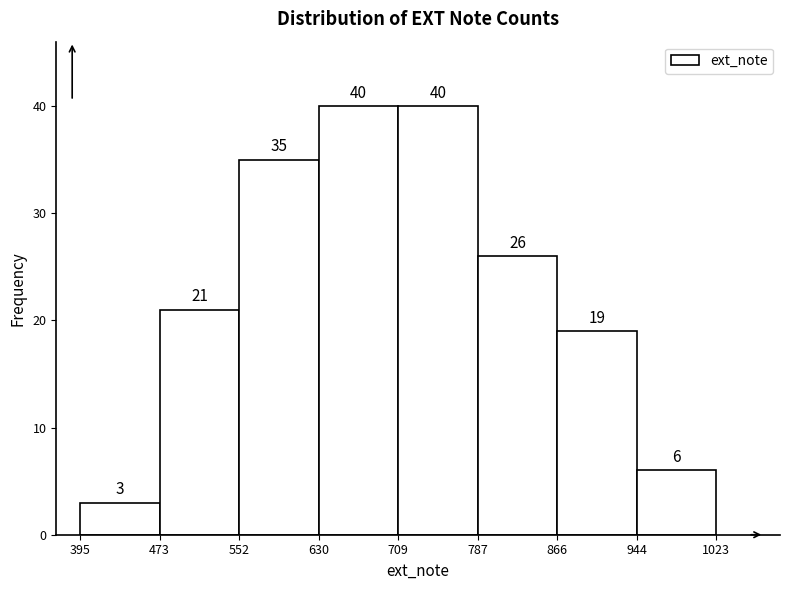

What is the height of the bar covering 395 to 473 on the x-axis?

3